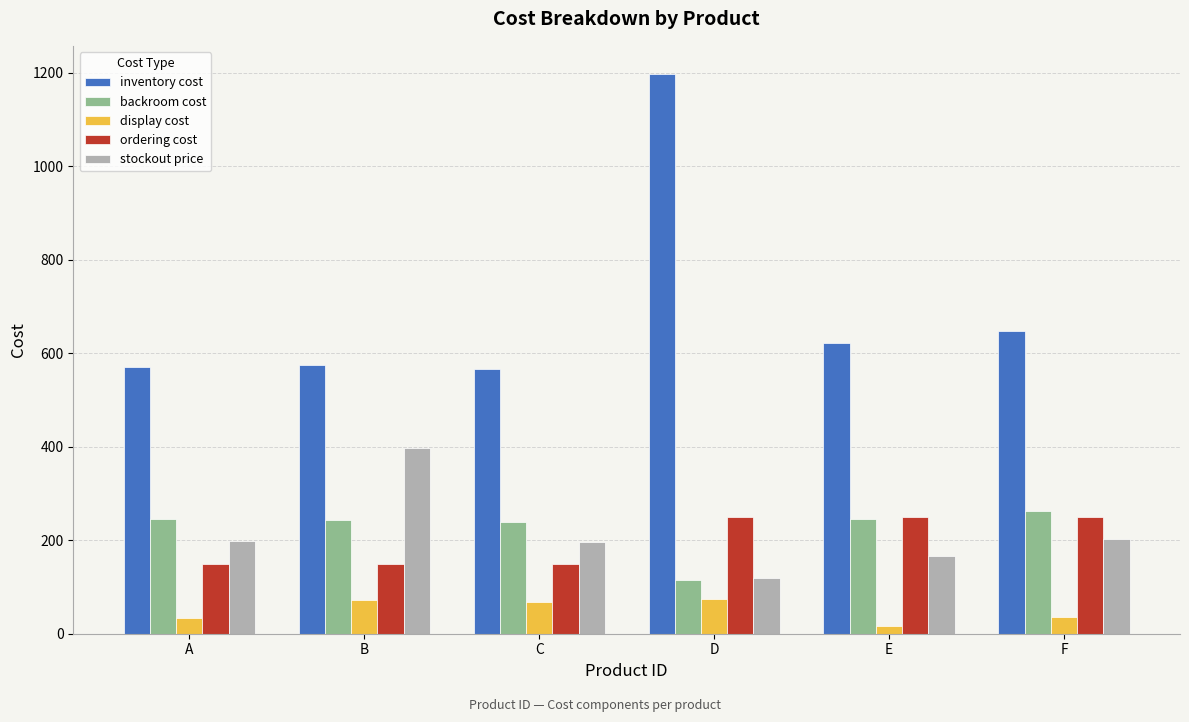

What is the difference between the ordering cost values at F and B?

100.0